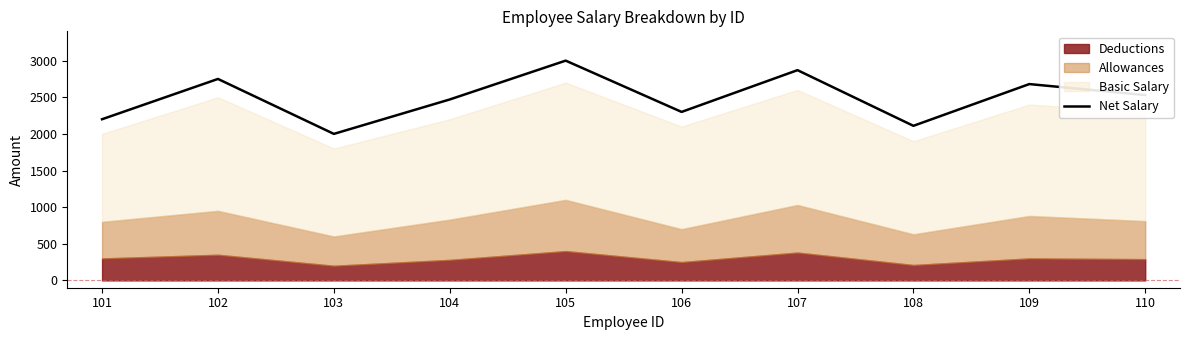

What value does the data have at 106, to the nearest 50?

2300